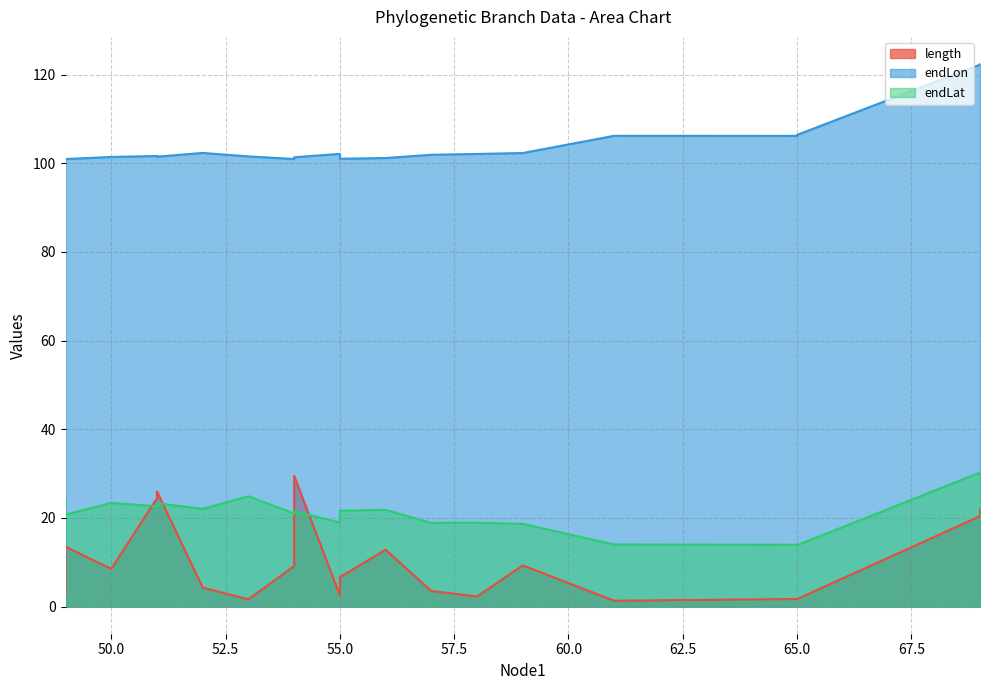

At which category does the chart reach its peak across all series?

69